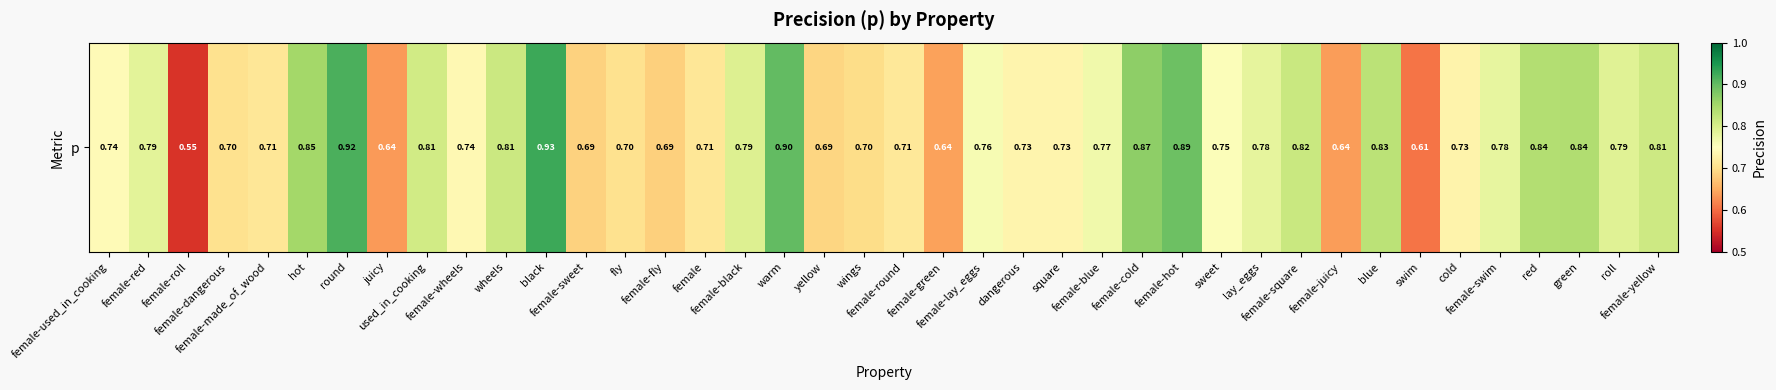

At which category does the chart reach its peak across all series?

black